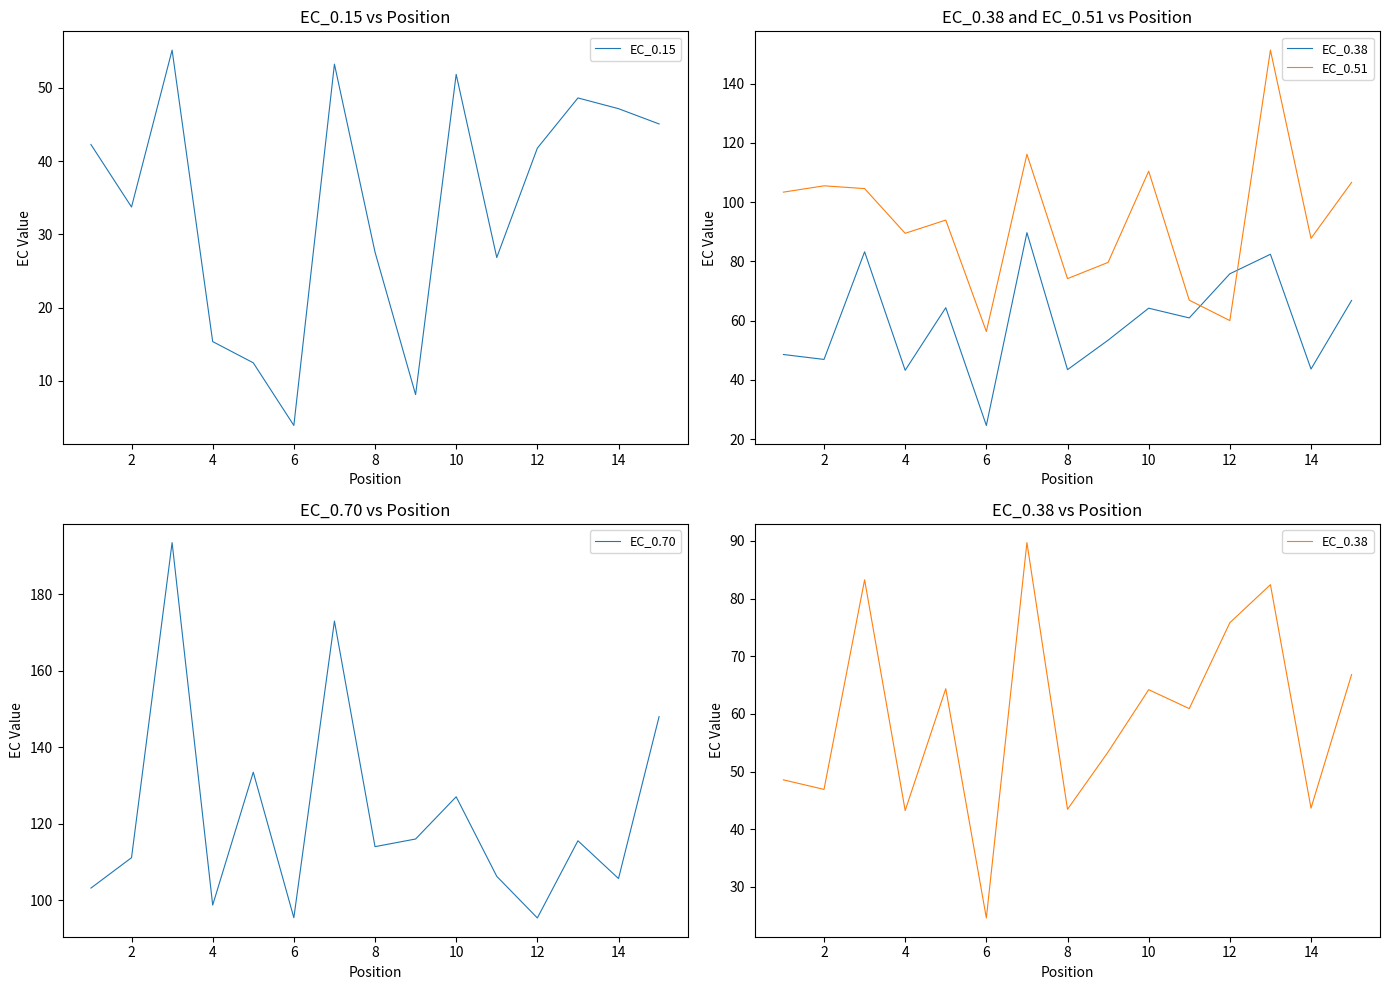

At which label does EC_0.15 reach its minimum?

6